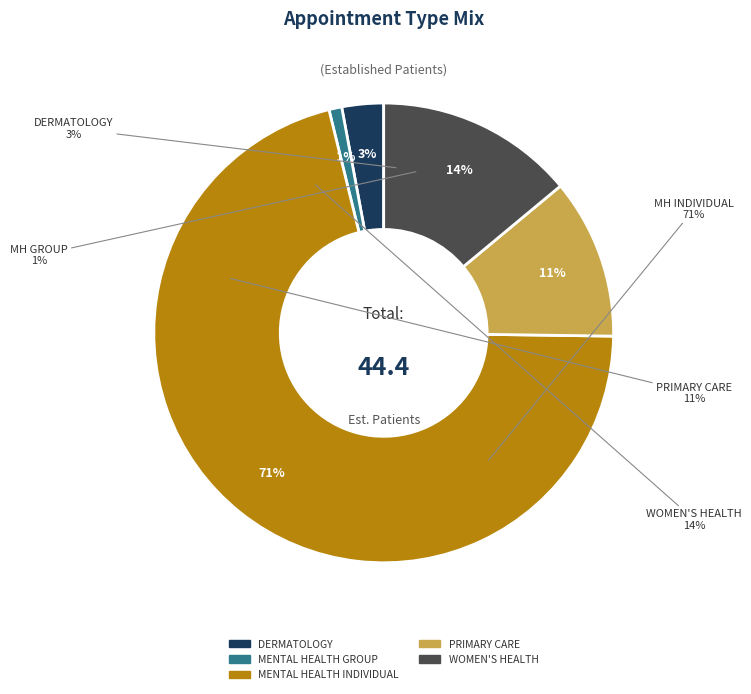

Rank the categories by value from highest to lowest.

MENTAL HEALTH INDIVIDUAL, WOMEN'S HEALTH, PRIMARY CARE, DERMATOLOGY, MENTAL HEALTH GROUP